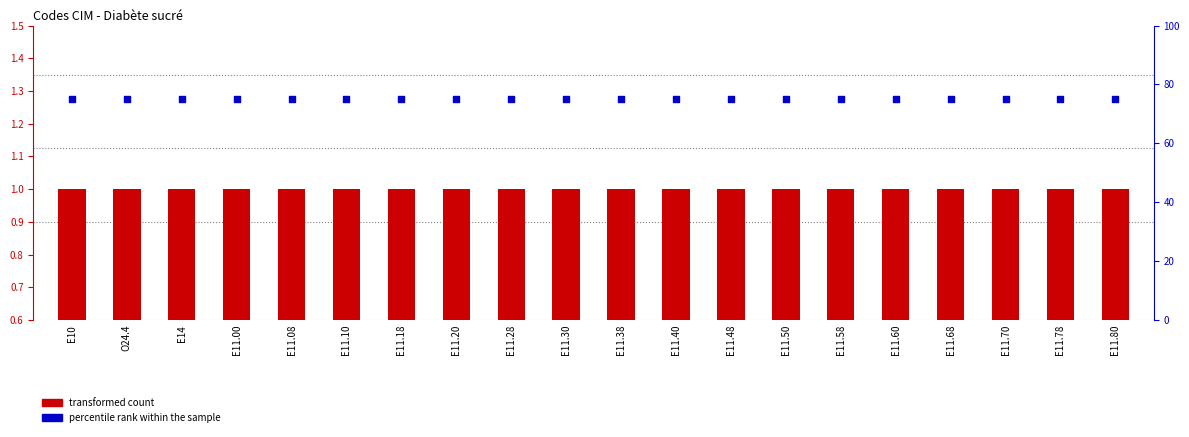

Is the value of transformed count at E11.40 greater than the value of percentile rank within the sample at E11.50?

No